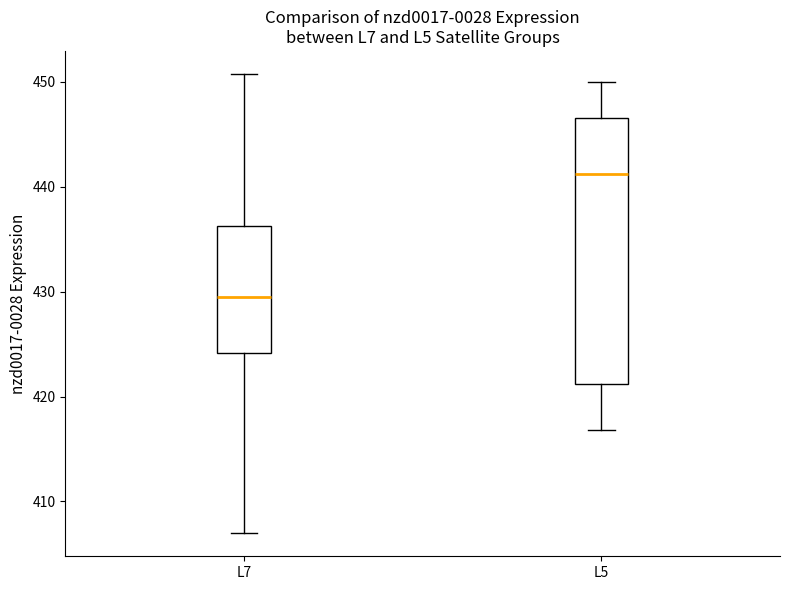

Which box has the highest median line?

L5